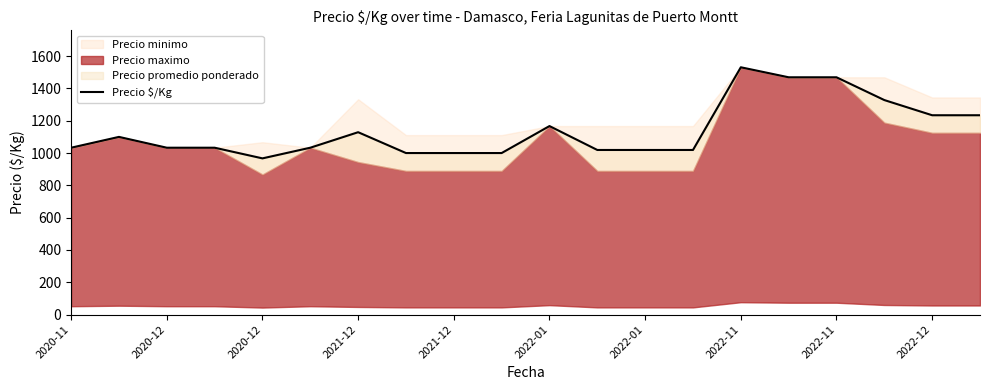

Does the chart display data point markers on the line(s)?

No